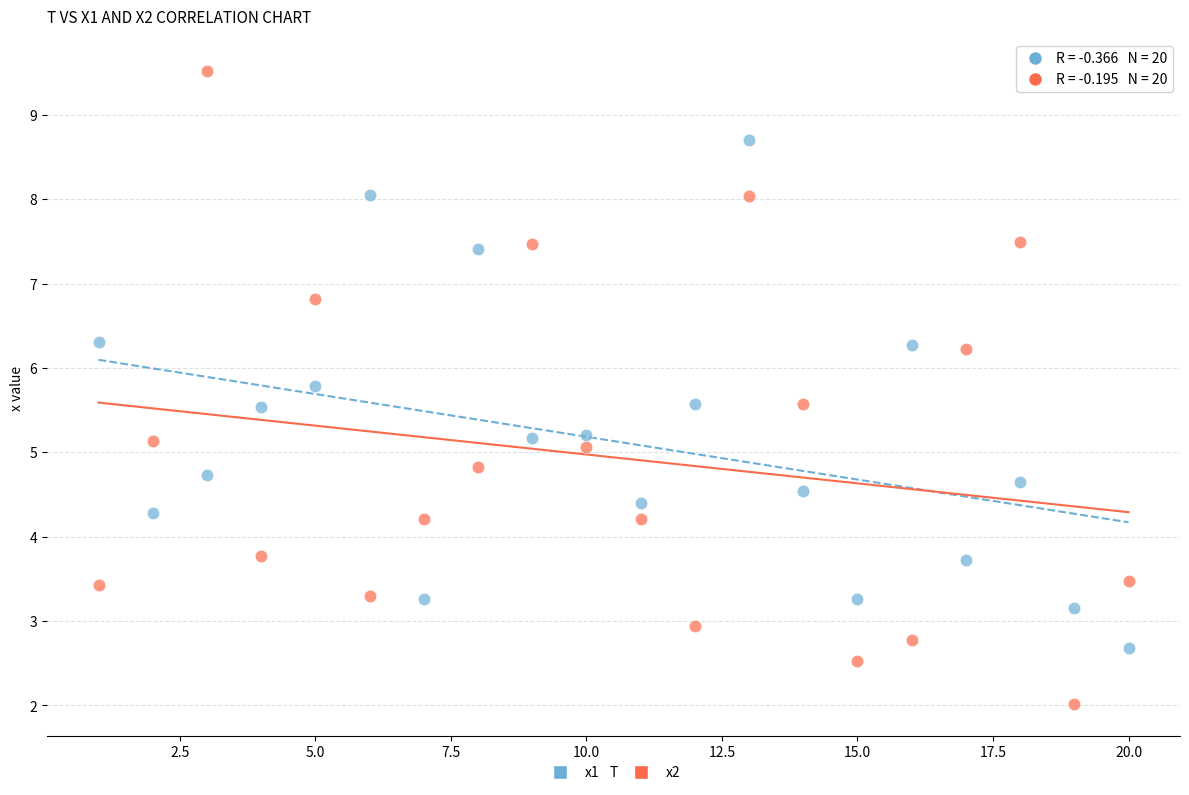

Which series reaches the maximum Y coordinate?

x2